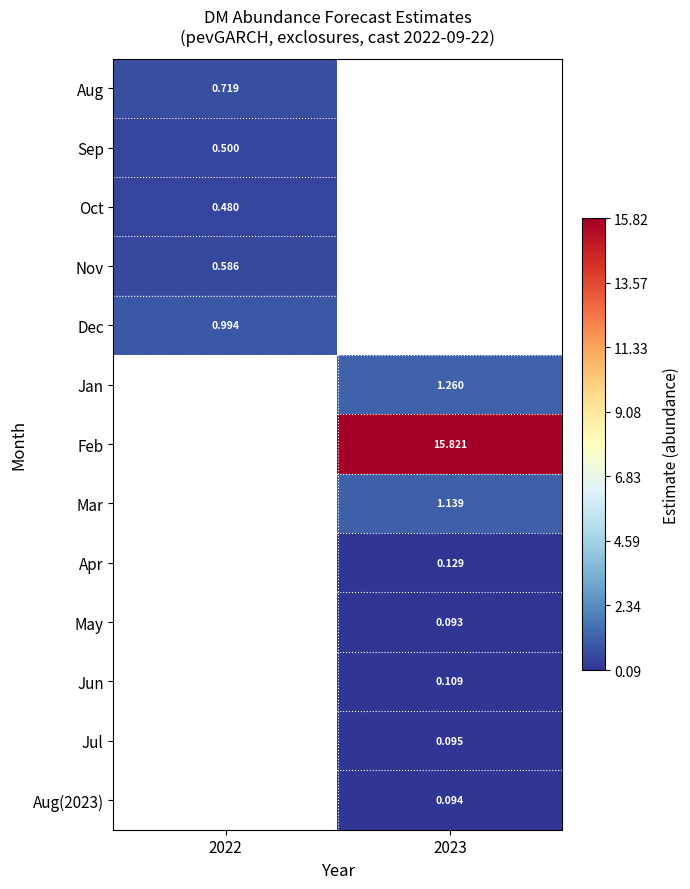

At which category does the chart reach its peak across all series?

2023